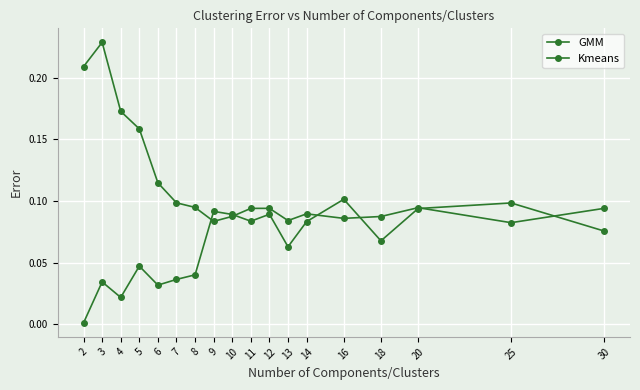

Does the chart have visible grid lines?

Yes